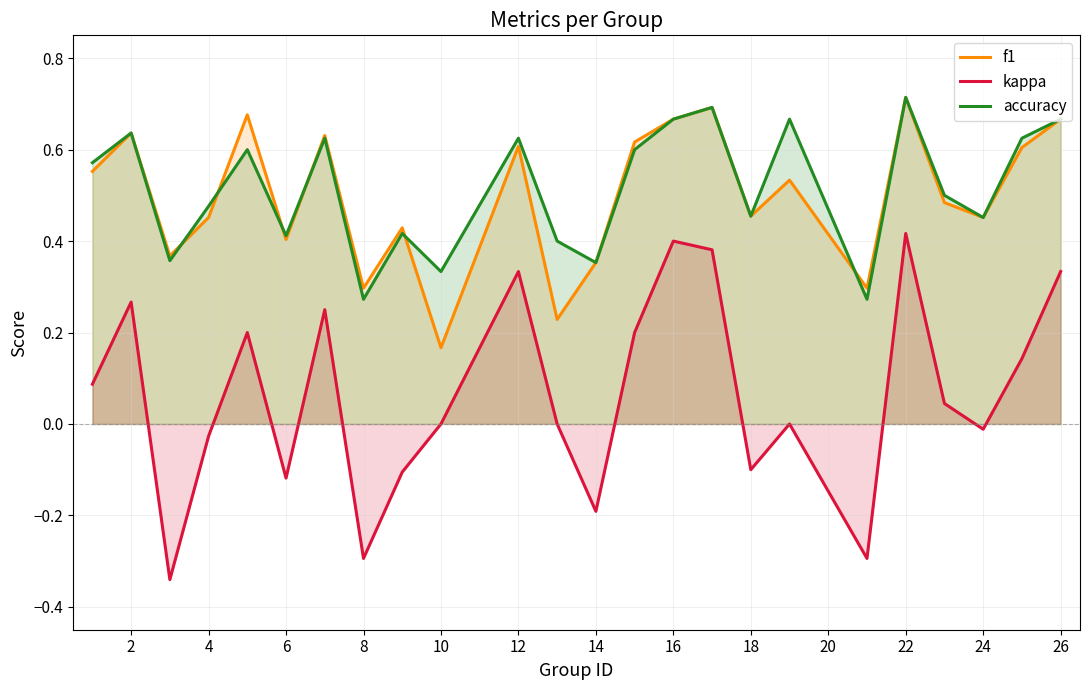

What is the smallest value displayed?

-0.3